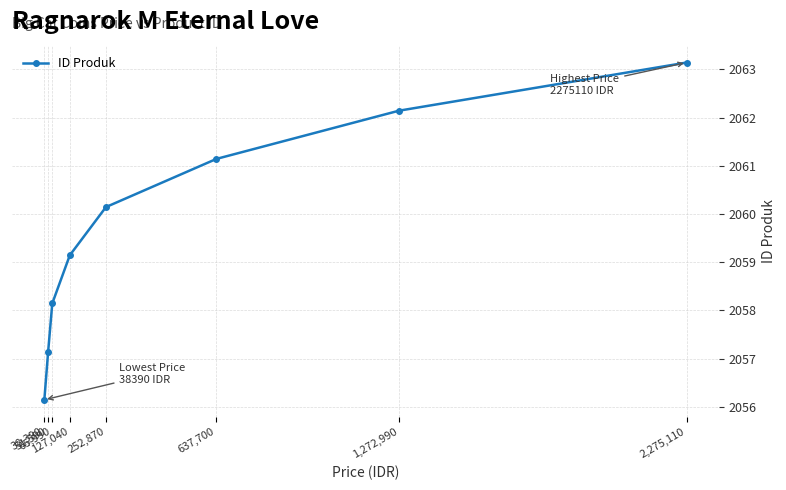

What is the value of the 2nd point from the left?

2057.1